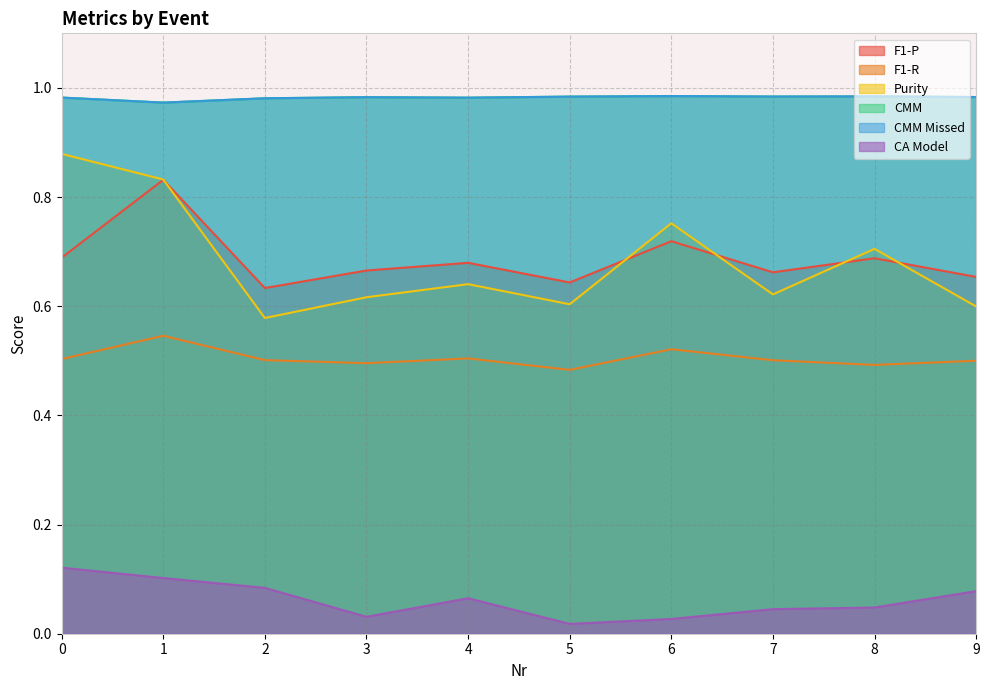

The CA Model series shows 0.1 at 0. True or false?

True